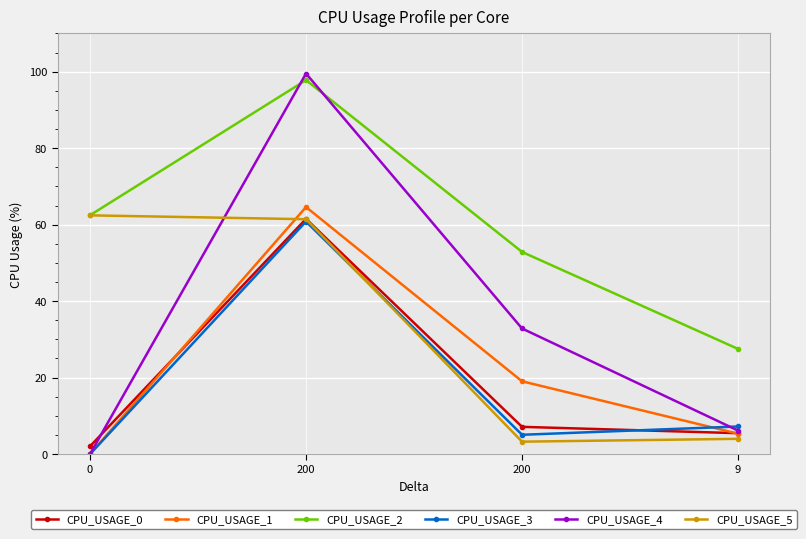

List the labels in order of CPU_USAGE_0 value, smallest first.

0, 9, 200, 200